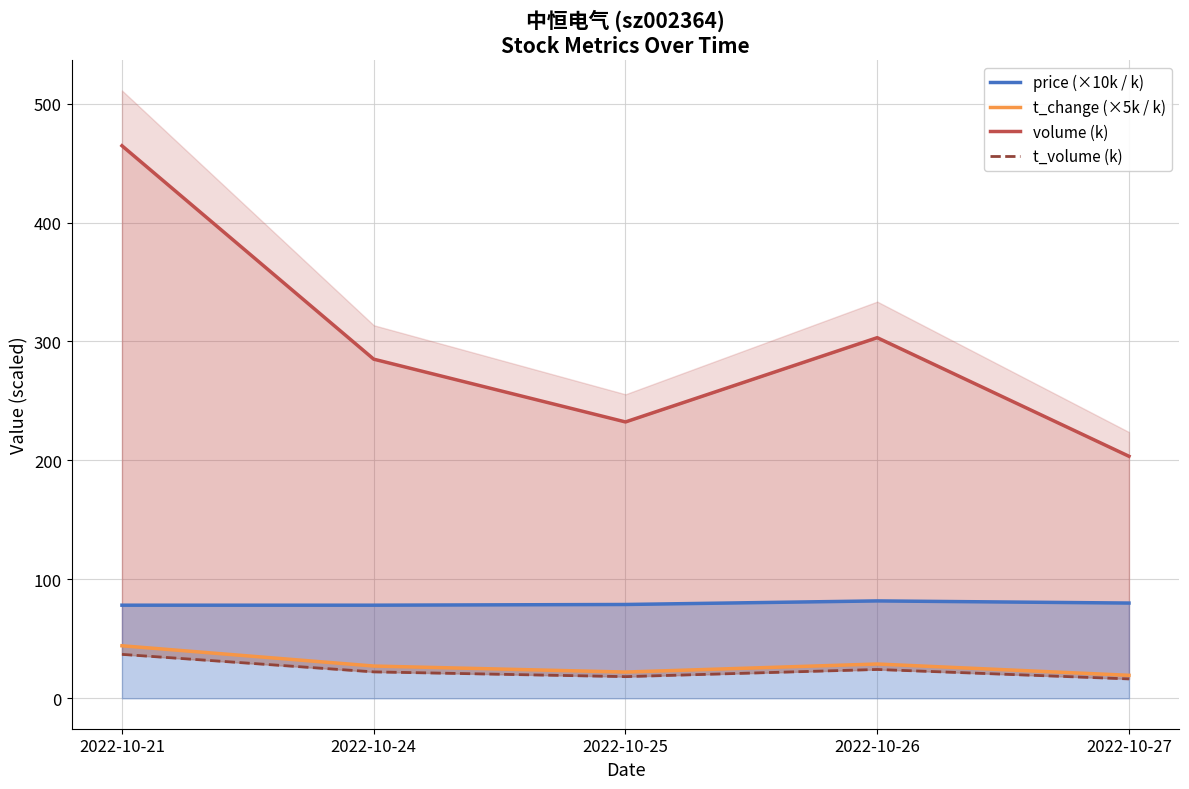

Is it true that volume (k) equals 285.1 at 2022-10-24?

True